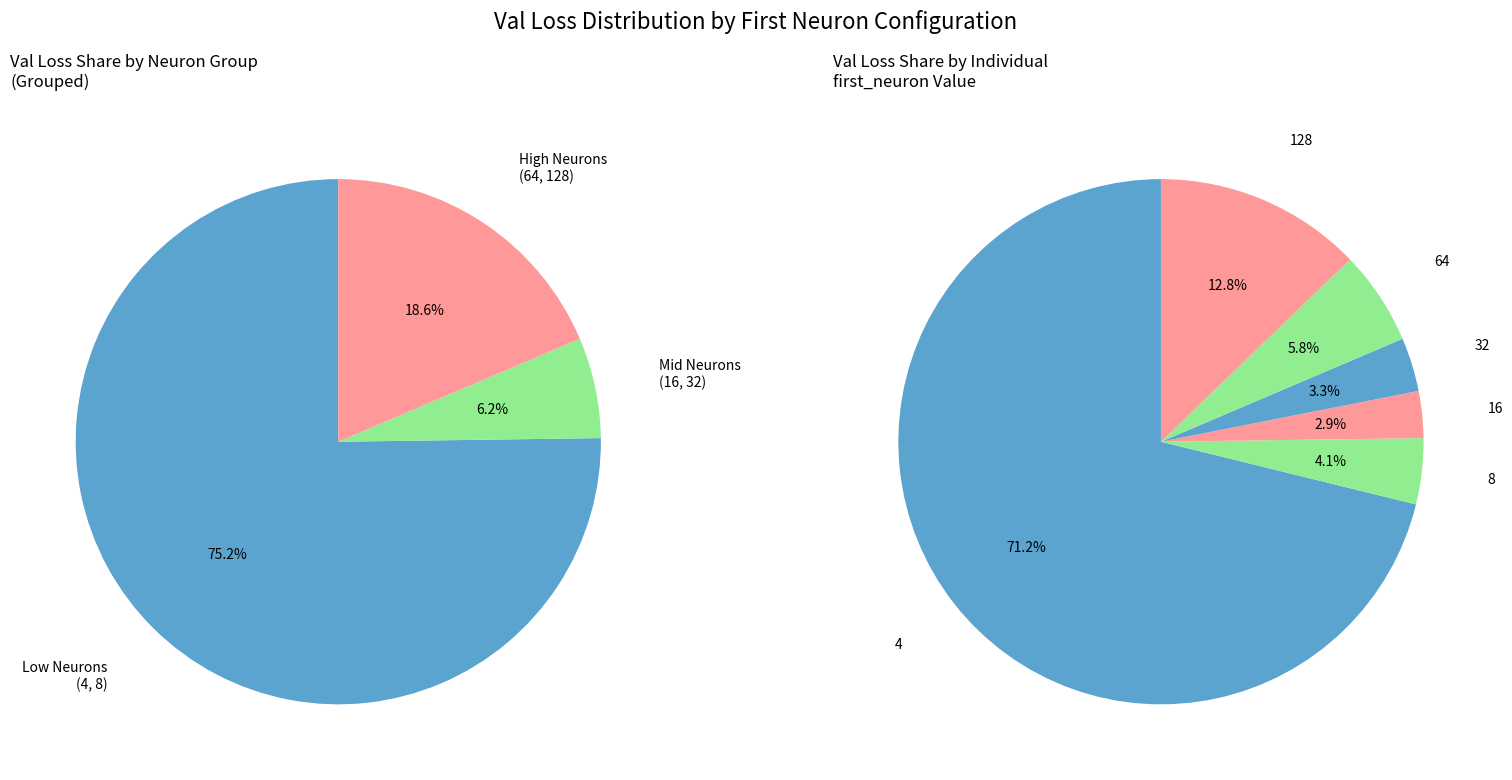

What percentage is the 32 slice, to the nearest percent?

3%